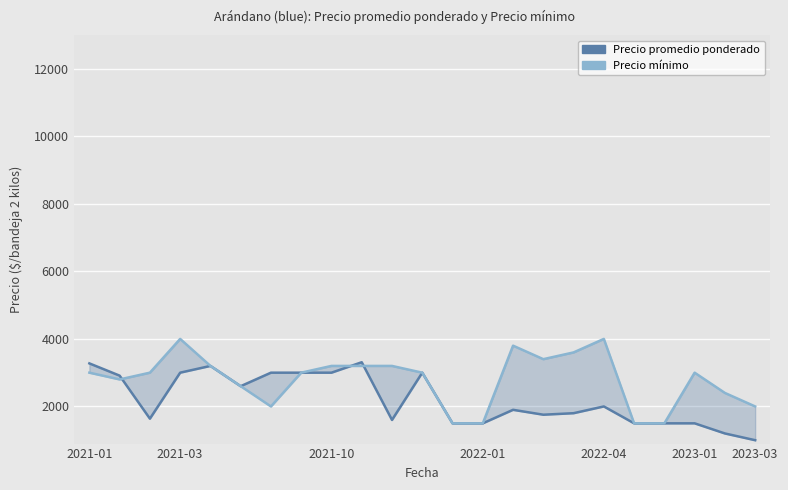

True or false: Precio mínimo has more than 0 points higher than both neighbors.

True